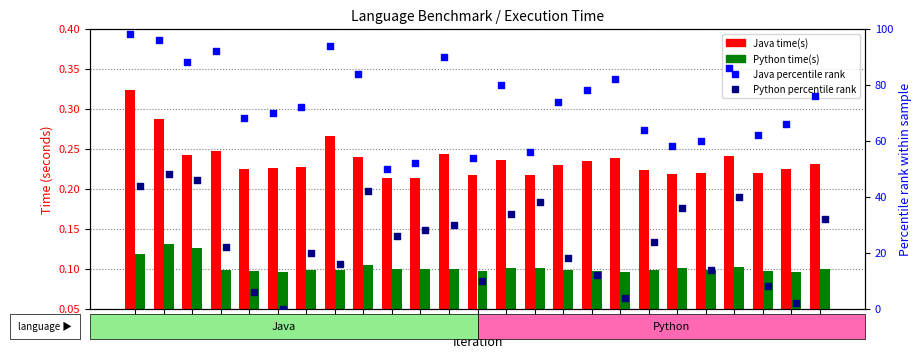

What are all the series names shown in the legend?

Java time(s), Python time(s), Java percentile rank, Python percentile rank